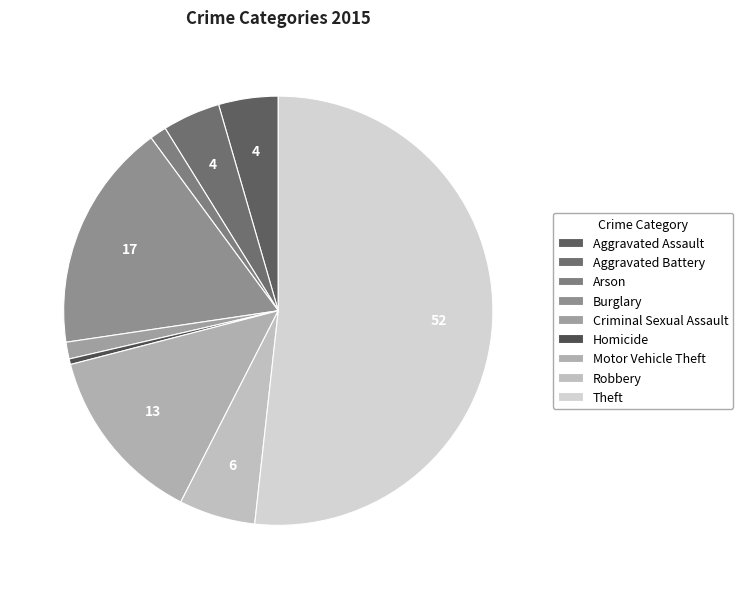

How many slices are in this pie chart?

9